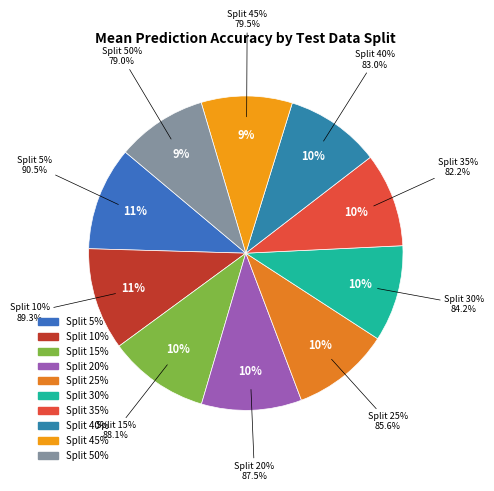

To the nearest percent, what percentage of the pie is 40%?

10%